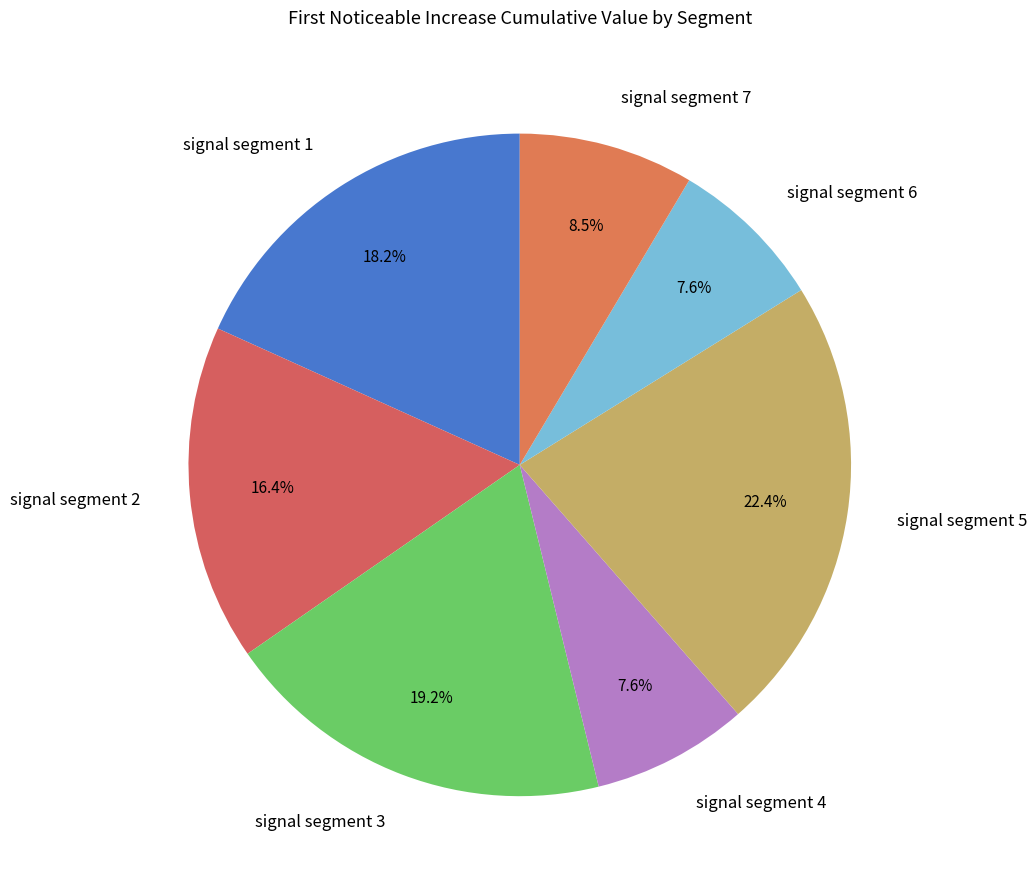

To the nearest percent, what percentage of the pie is signal segment 2?

16%